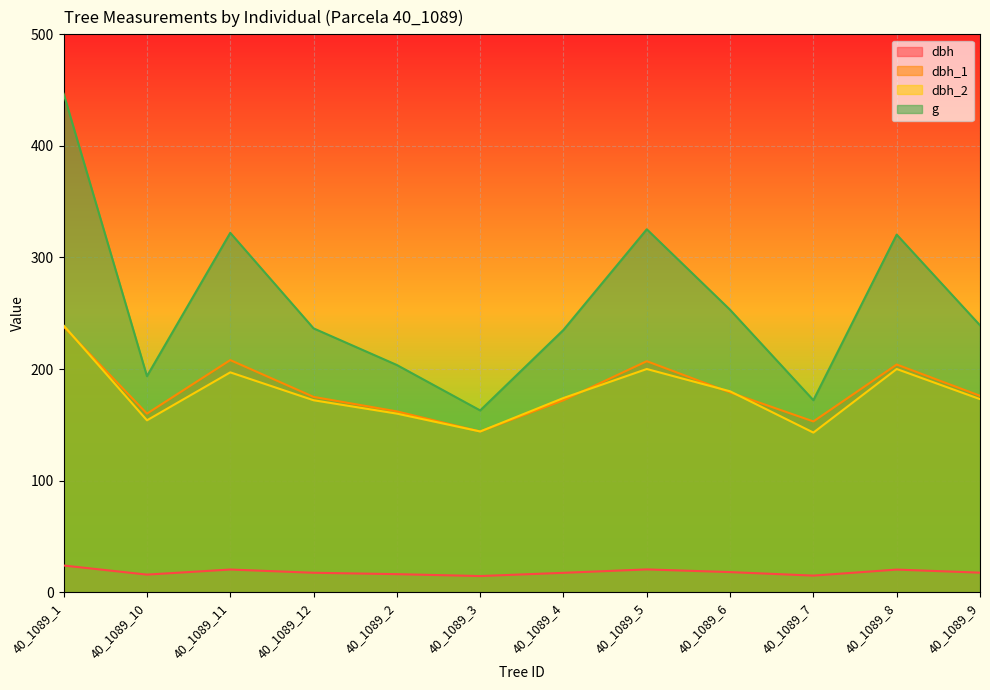

Where does the dbh series first go above 17?

40_1089_1